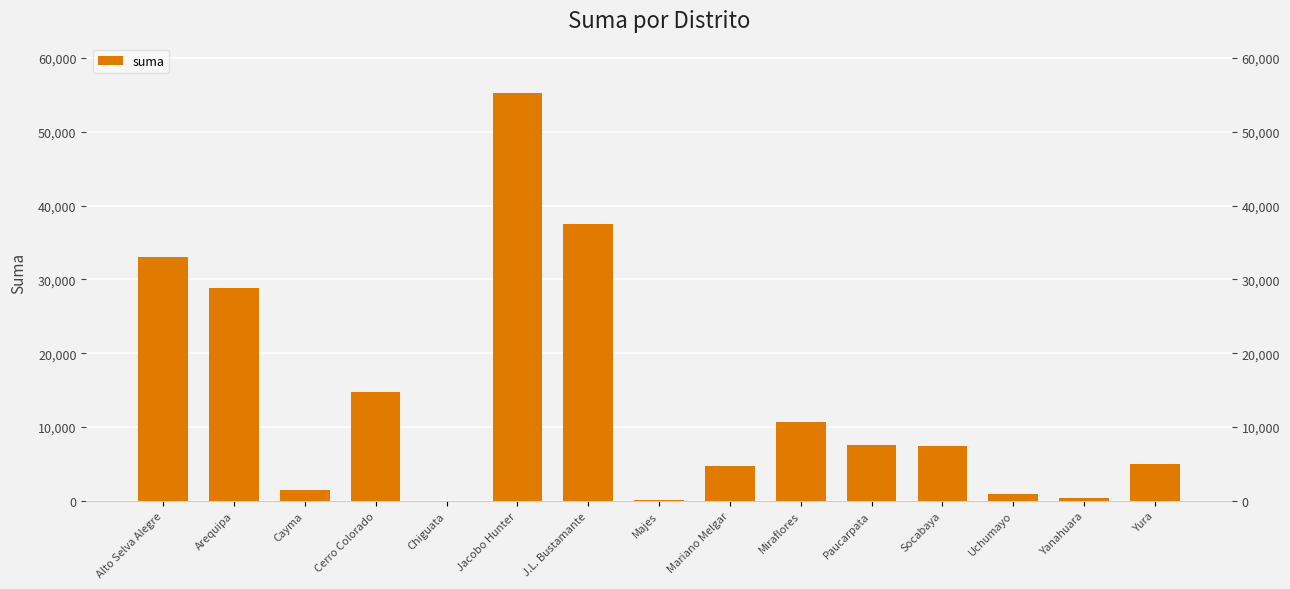

What is the change in value from Paucarpata to Uchumayo?

-6683.9